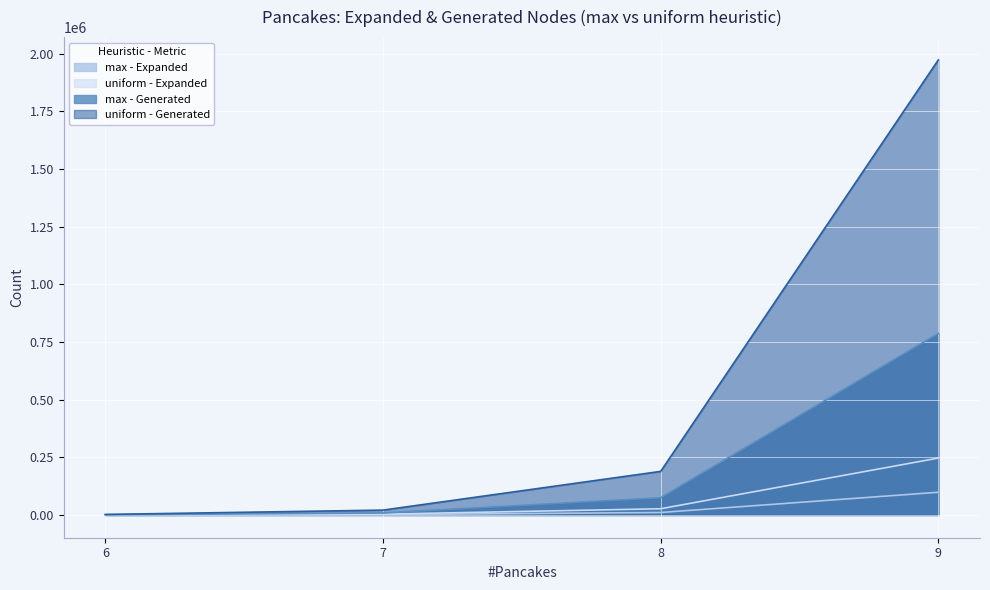

Which series has the largest range (max minus min)?

uniform - Generated